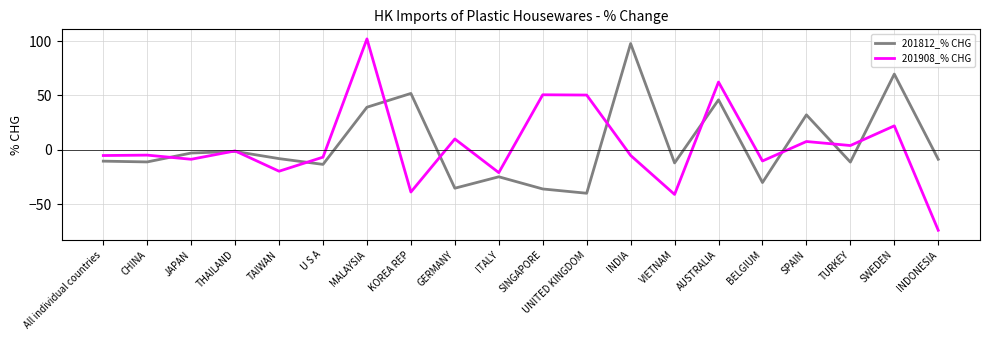

Where does the 201908_% CHG series first go above -4?

THAILAND